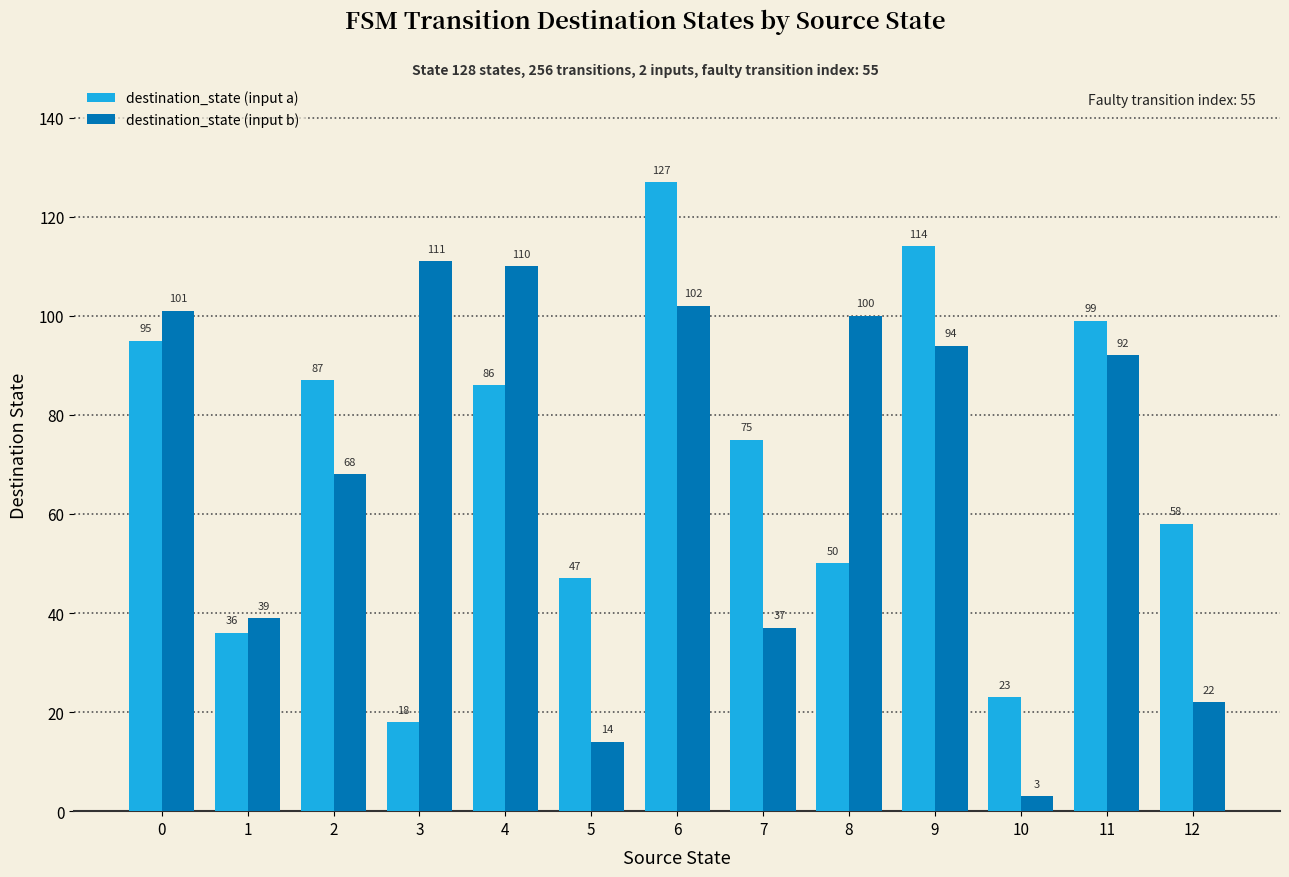

What is the average value of the destination_state (input a) series?

70